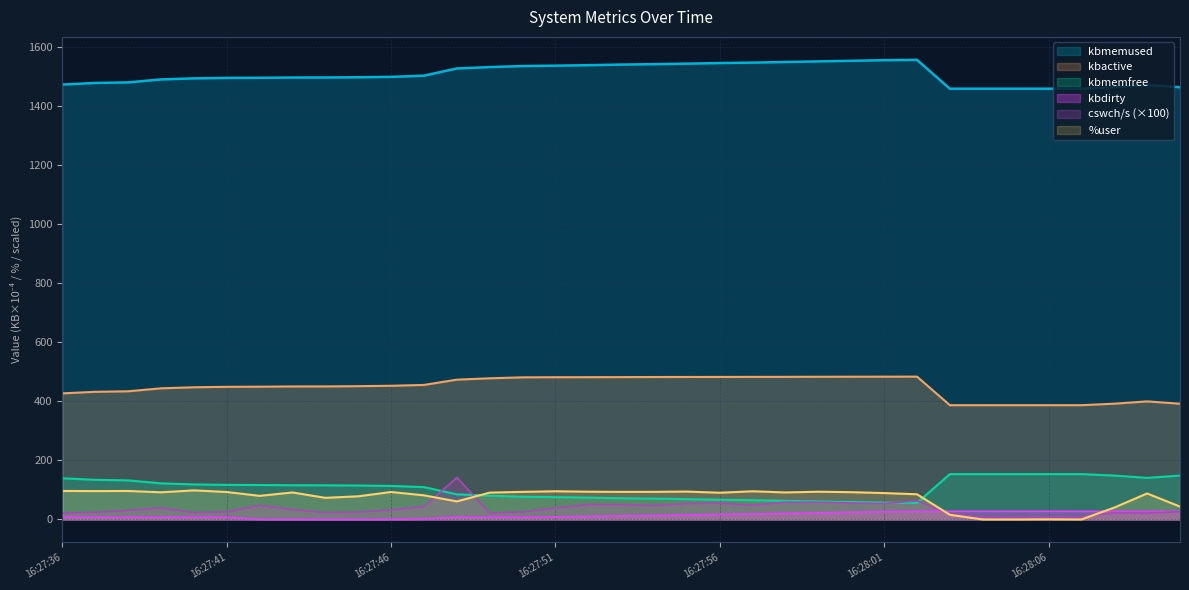

True or false: %user and kbactive cross at least once.

False